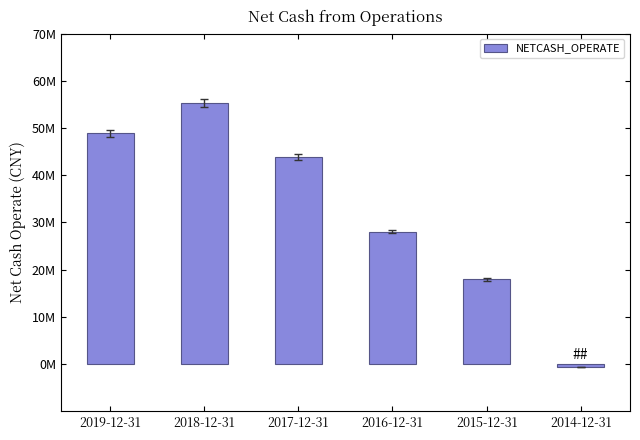

At which label does the data first exceed 43912453?

2019-12-31